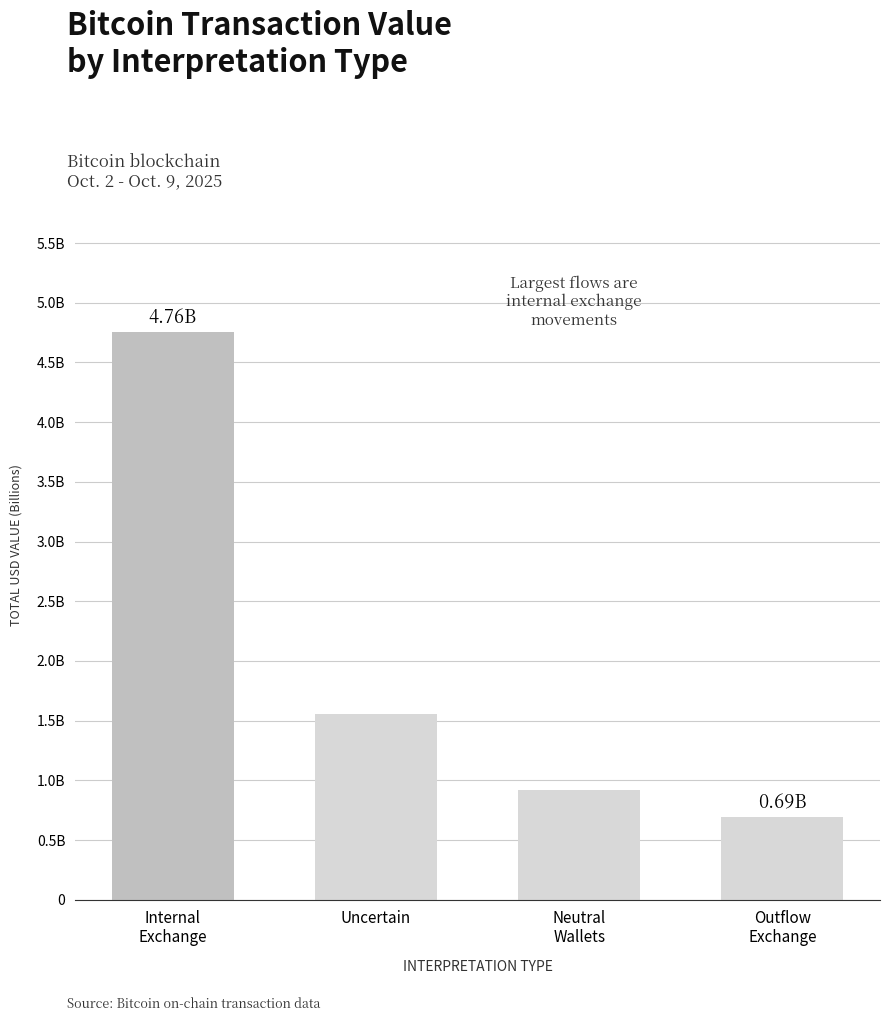

What is the maximum value shown in the chart?

4.8